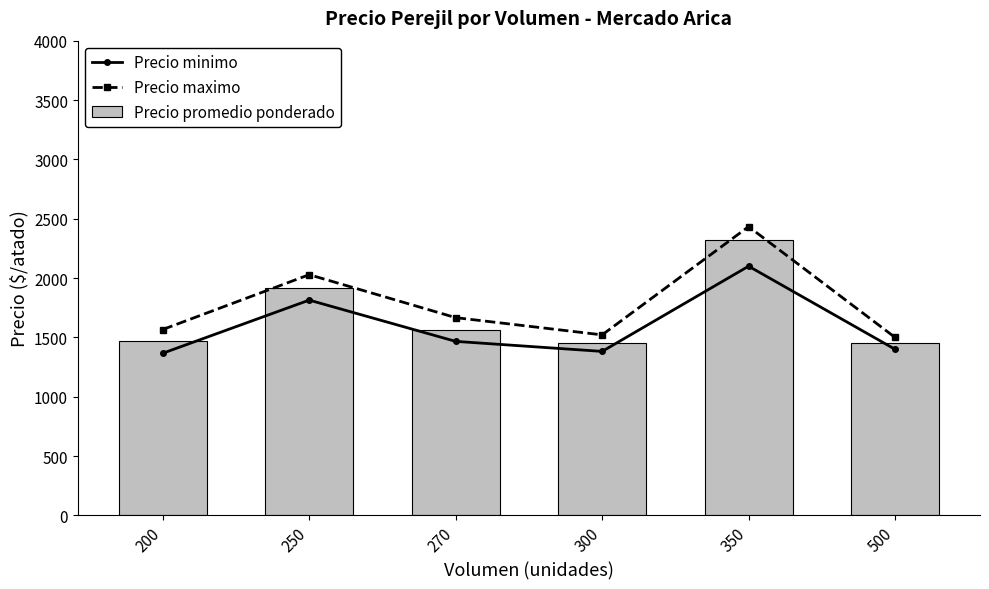

The value of Precio promedio ponderado at 250 is 1917.9. True or false?

True